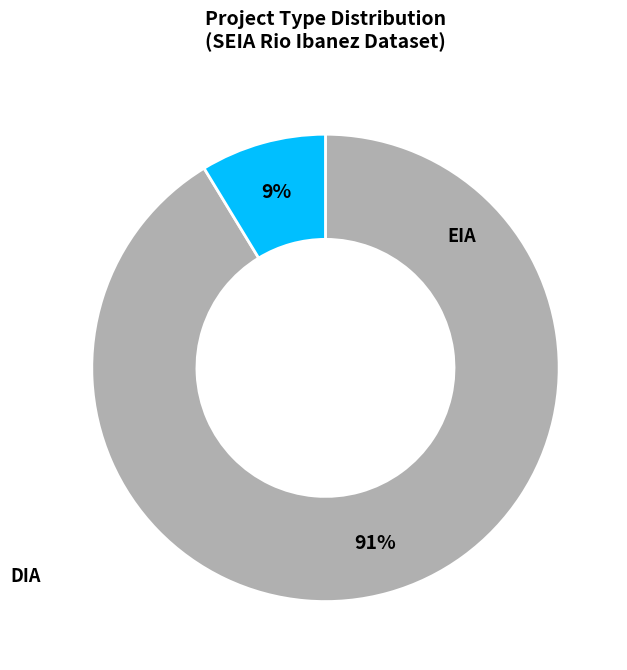

What percentage do EIA and DIA together represent?

100.0%